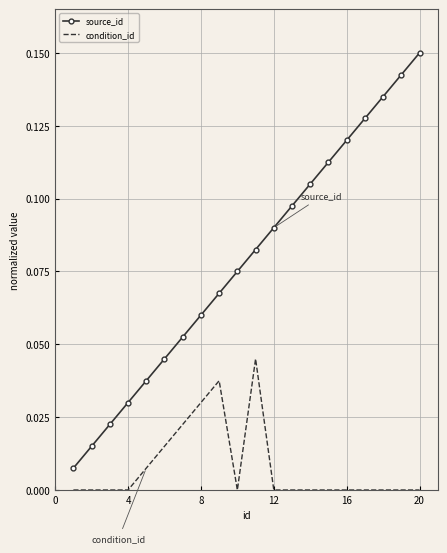

True or false: condition_id and source_id cross at least once.

False